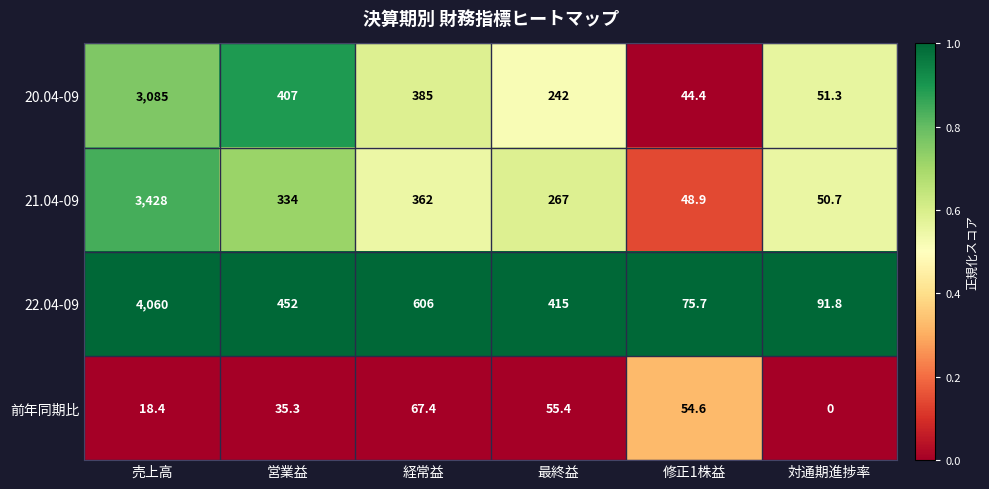

At how many categories does at least one series exceed 0?

6